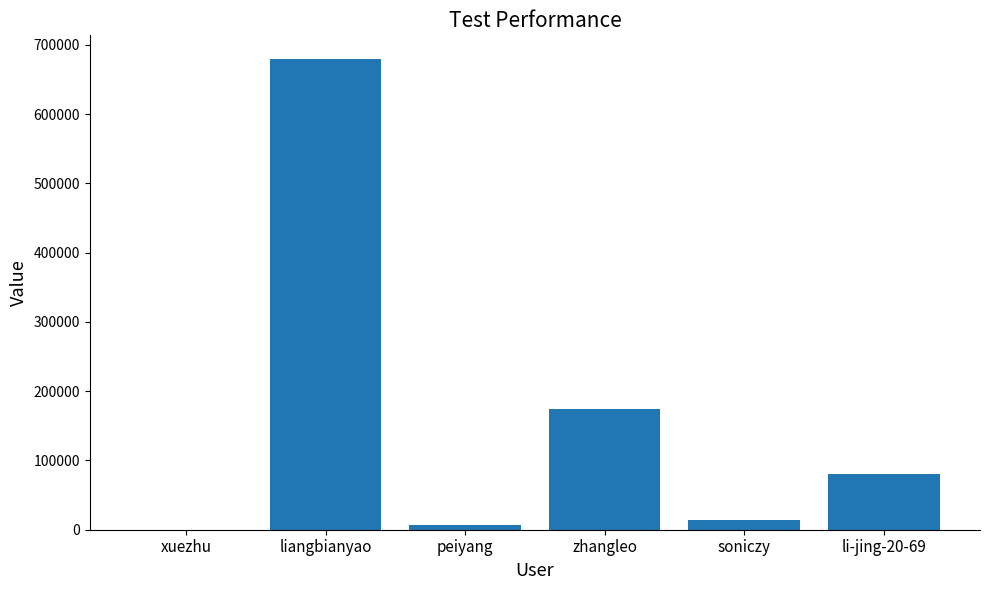

The chart shows a value of 1113552 at liangbianyao. True or false?

False